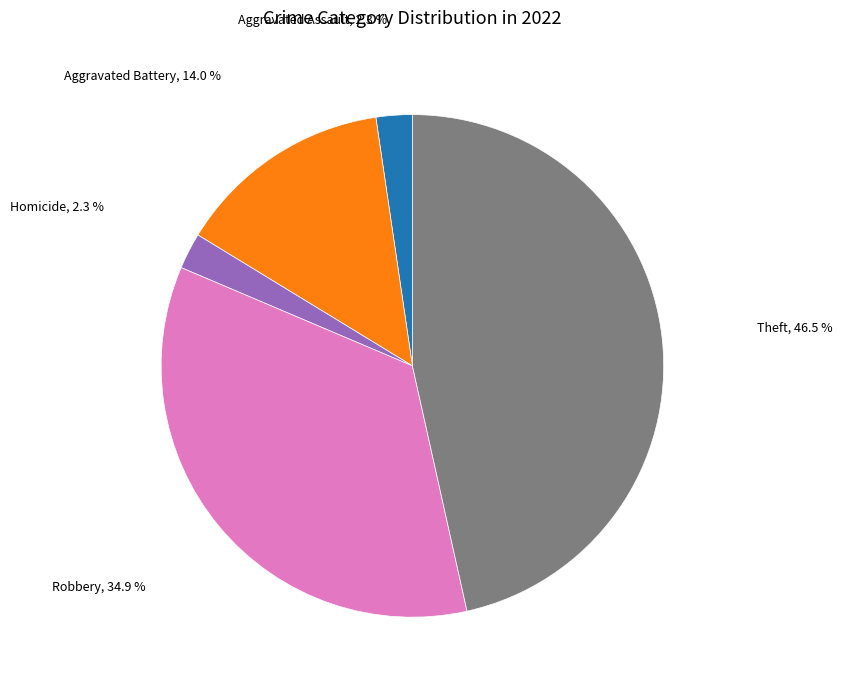

Does any single category account for the majority?

No